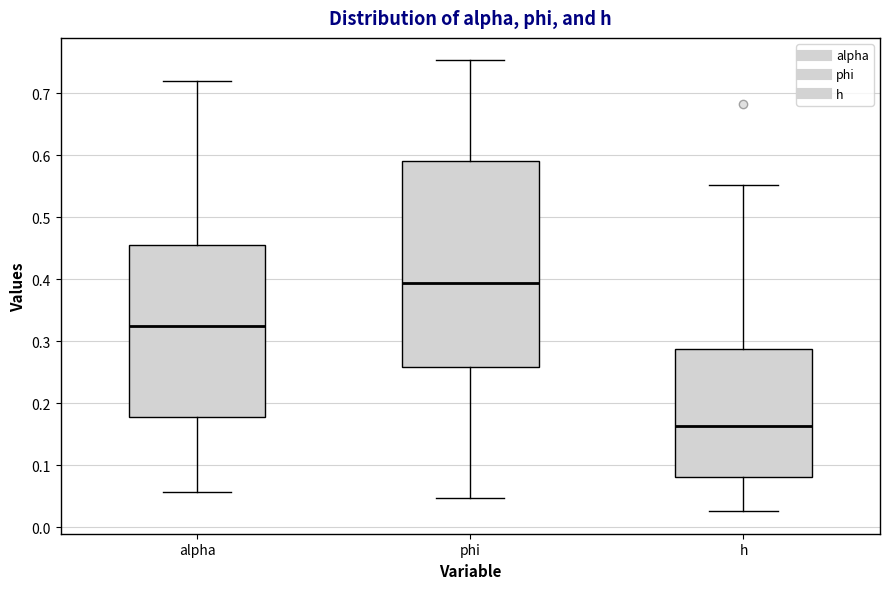

Which box's median line is the highest?

phi